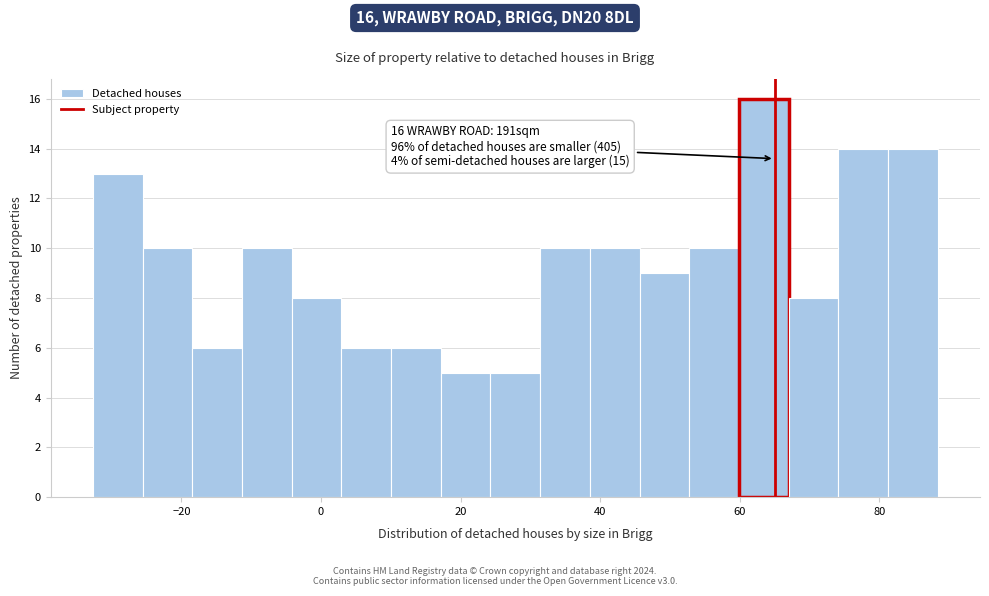

Around what value on the x-axis is the tallest bar? Give the approximate position of its centre, as read against the axis.

64